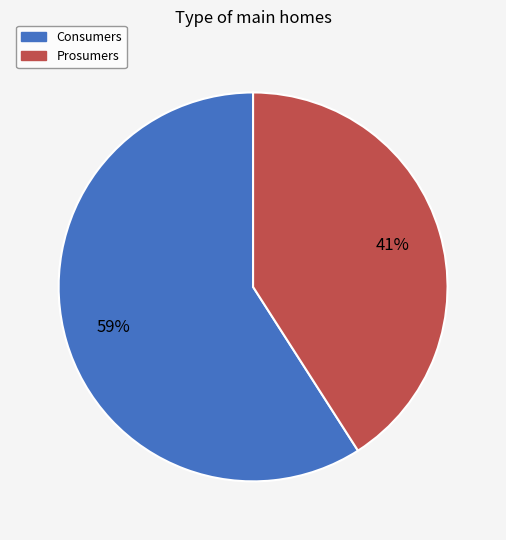

How many segments does this pie chart have?

2